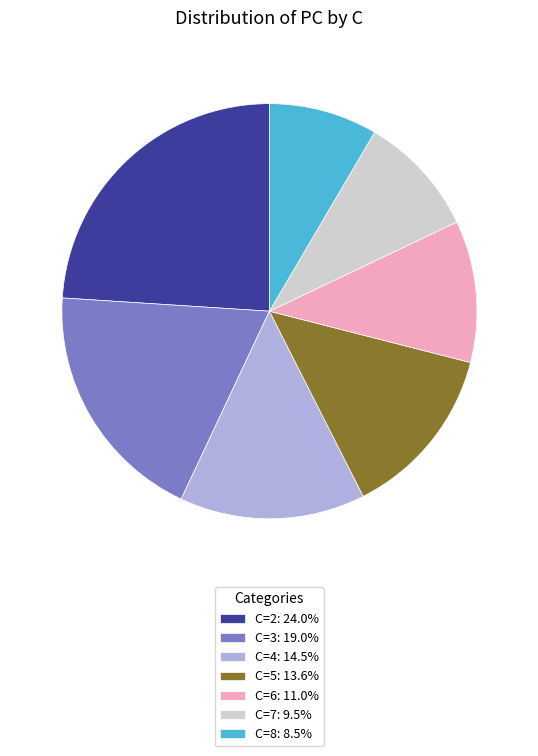

The C=6 slice represents 4% of the pie. True or false?

False